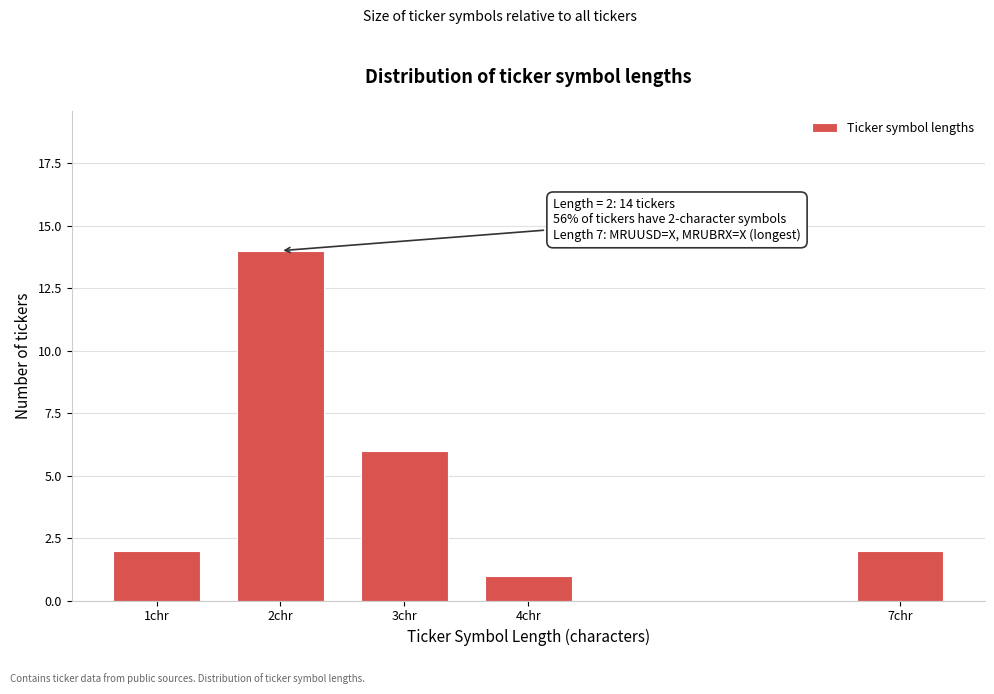

Reading left to right, transcribe all the data shown in this chart.

2	14	6	1	2